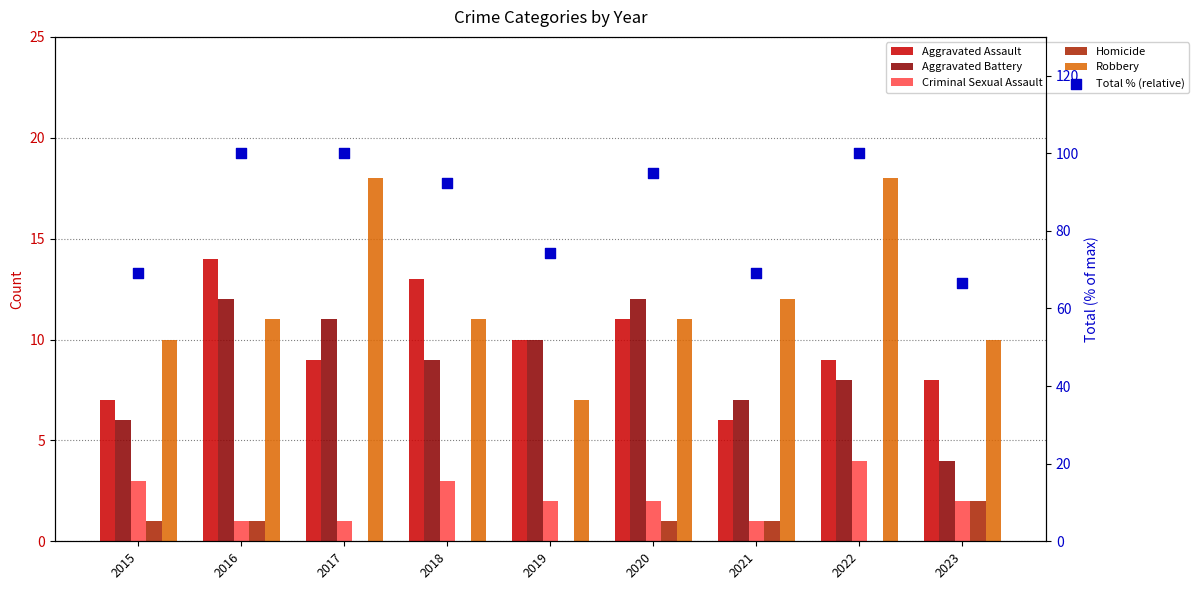

What are all the series names shown in the legend?

Aggravated Assault, Aggravated Battery, Criminal Sexual Assault, Homicide, Robbery, Total % (relative)